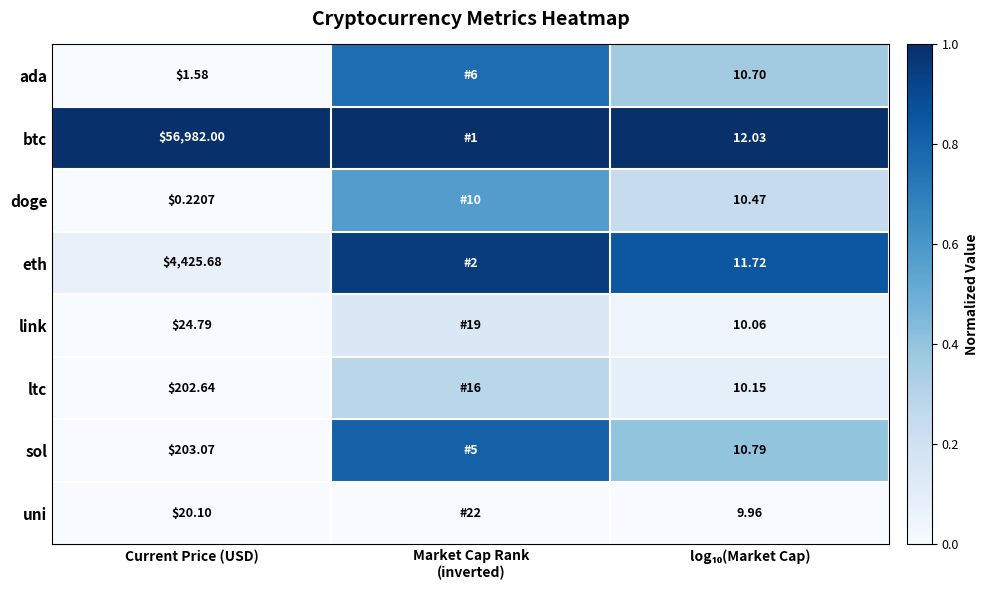

Rank the series at Current Price (USD) from lowest to highest value.

doge, ada, uni, link, ltc, sol, eth, btc